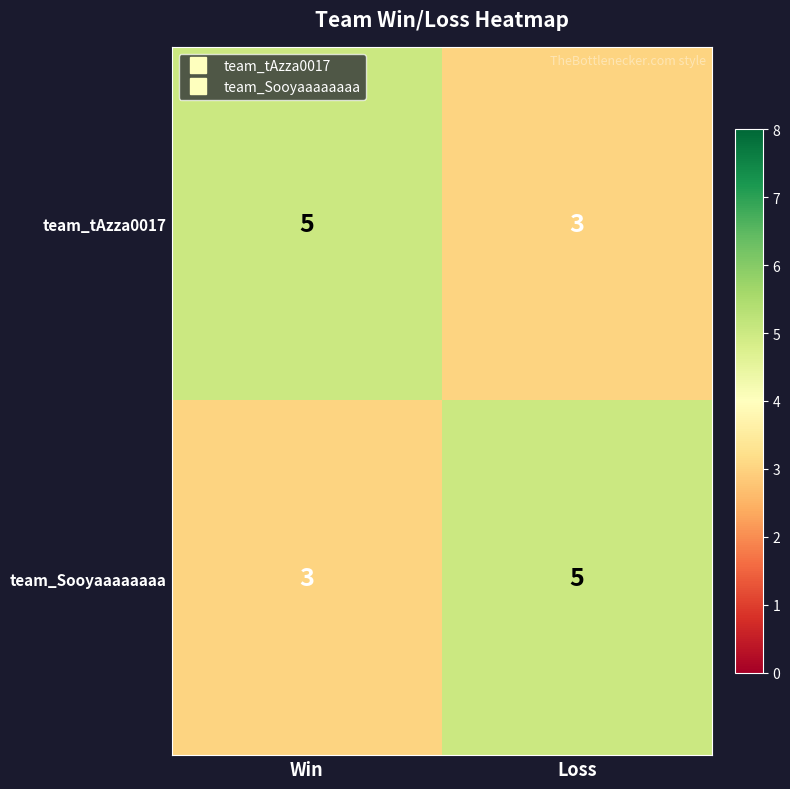

Rank the series at Loss from highest to lowest value.

team_Sooyaaaaaaaa, team_tAzza0017